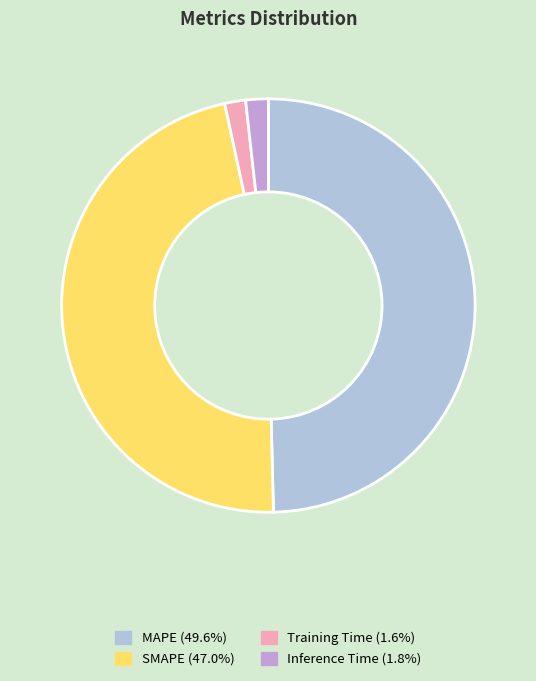

Which category has the biggest portion of the pie?

MAPE